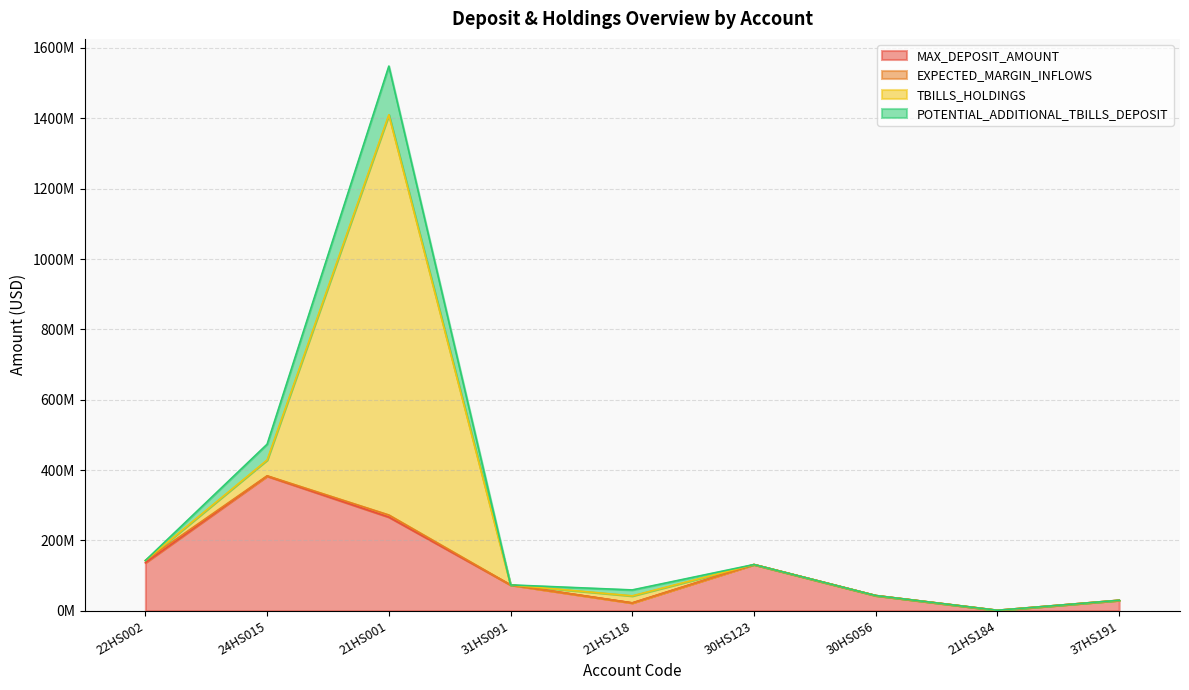

What is the average value of the MAX_DEPOSIT_AMOUNT series?

120750175.0